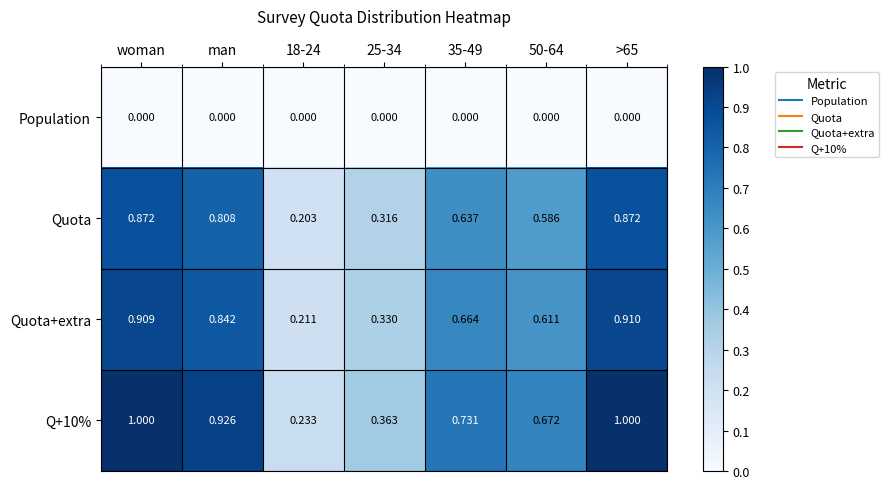

Is the value of Population at 25-34 greater than the value of Quota at 25-34?

No